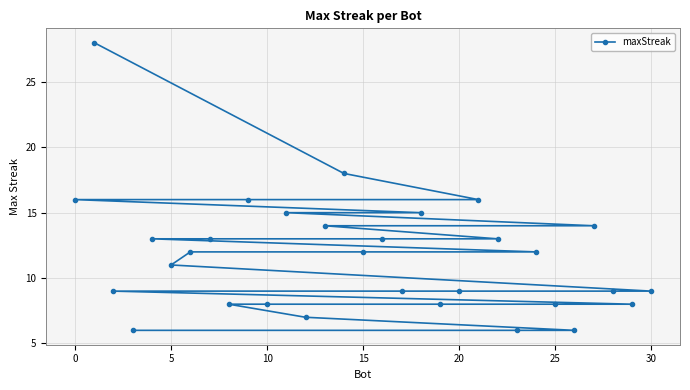

True or false: the data has more than 1 interior local peaks.

False